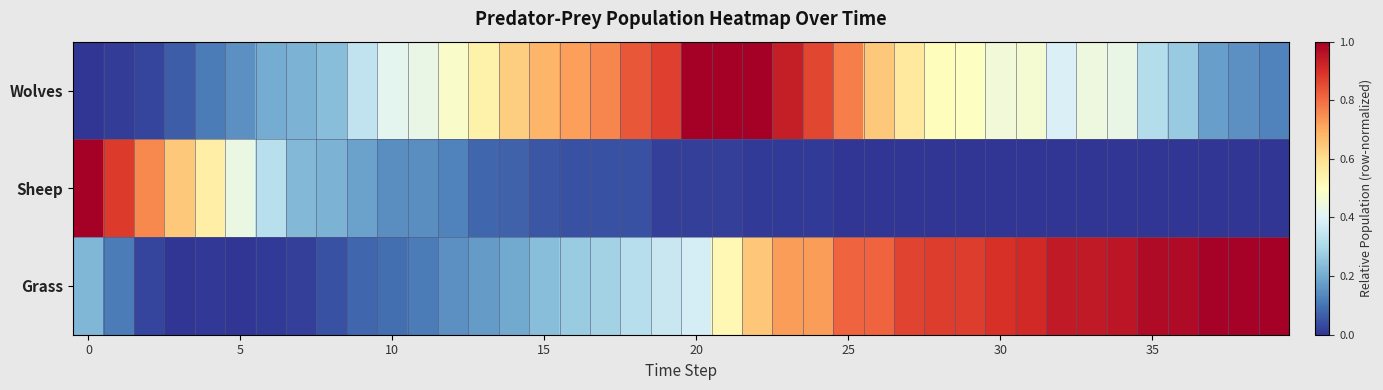

Which series has the largest total across all categories?

Grass